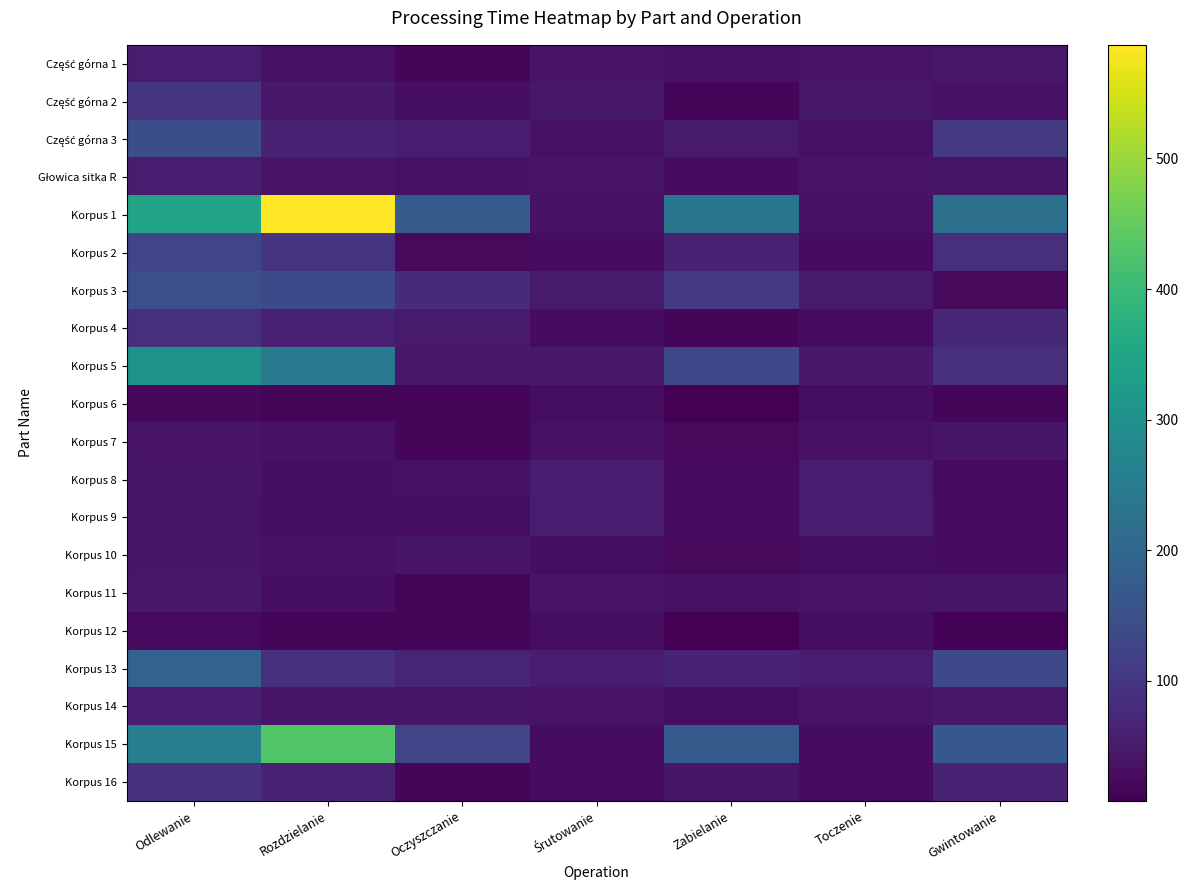

Which series has the largest total across all categories?

Korpus 1